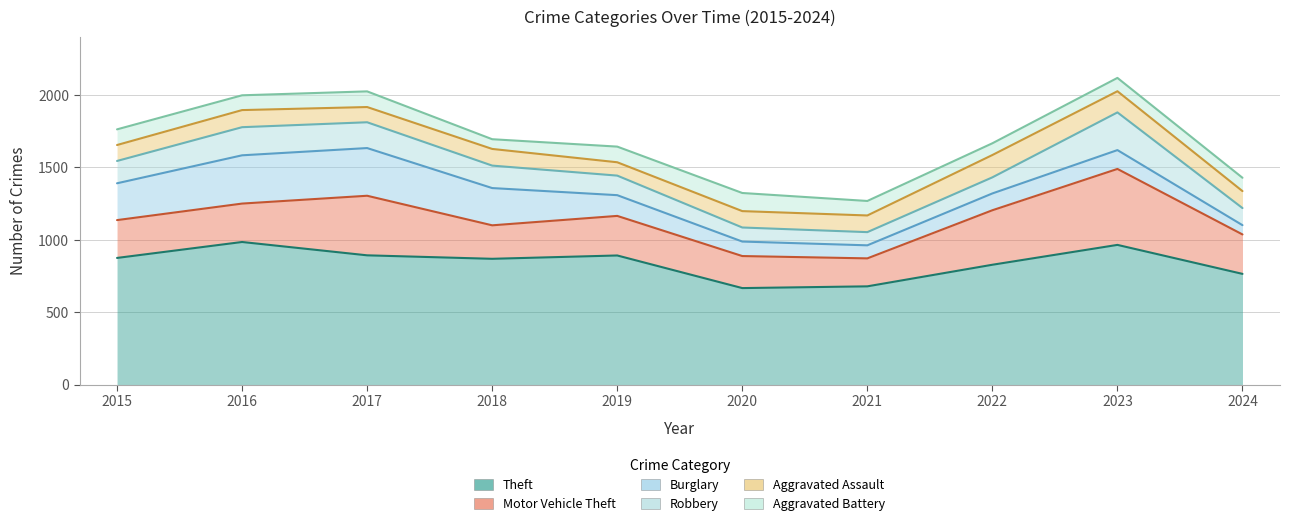

What is the value of the Aggravated Assault point at the 2nd from the left?

118